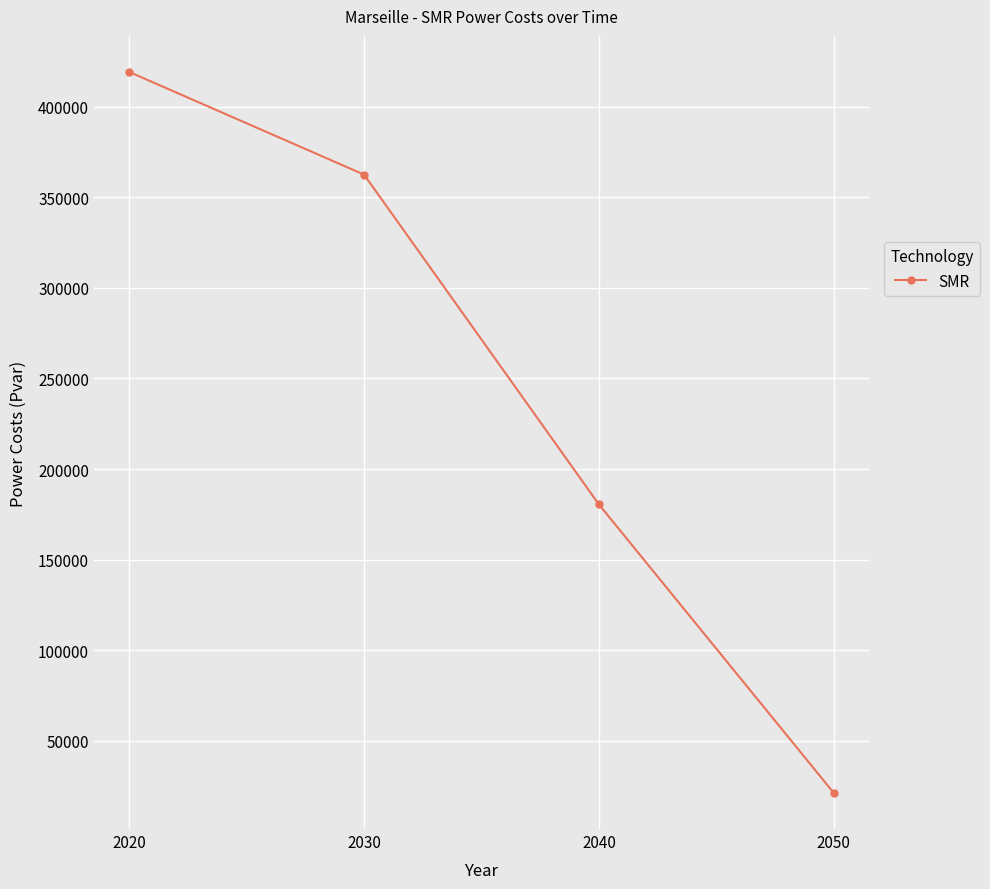

How many data points are above 362536?

2